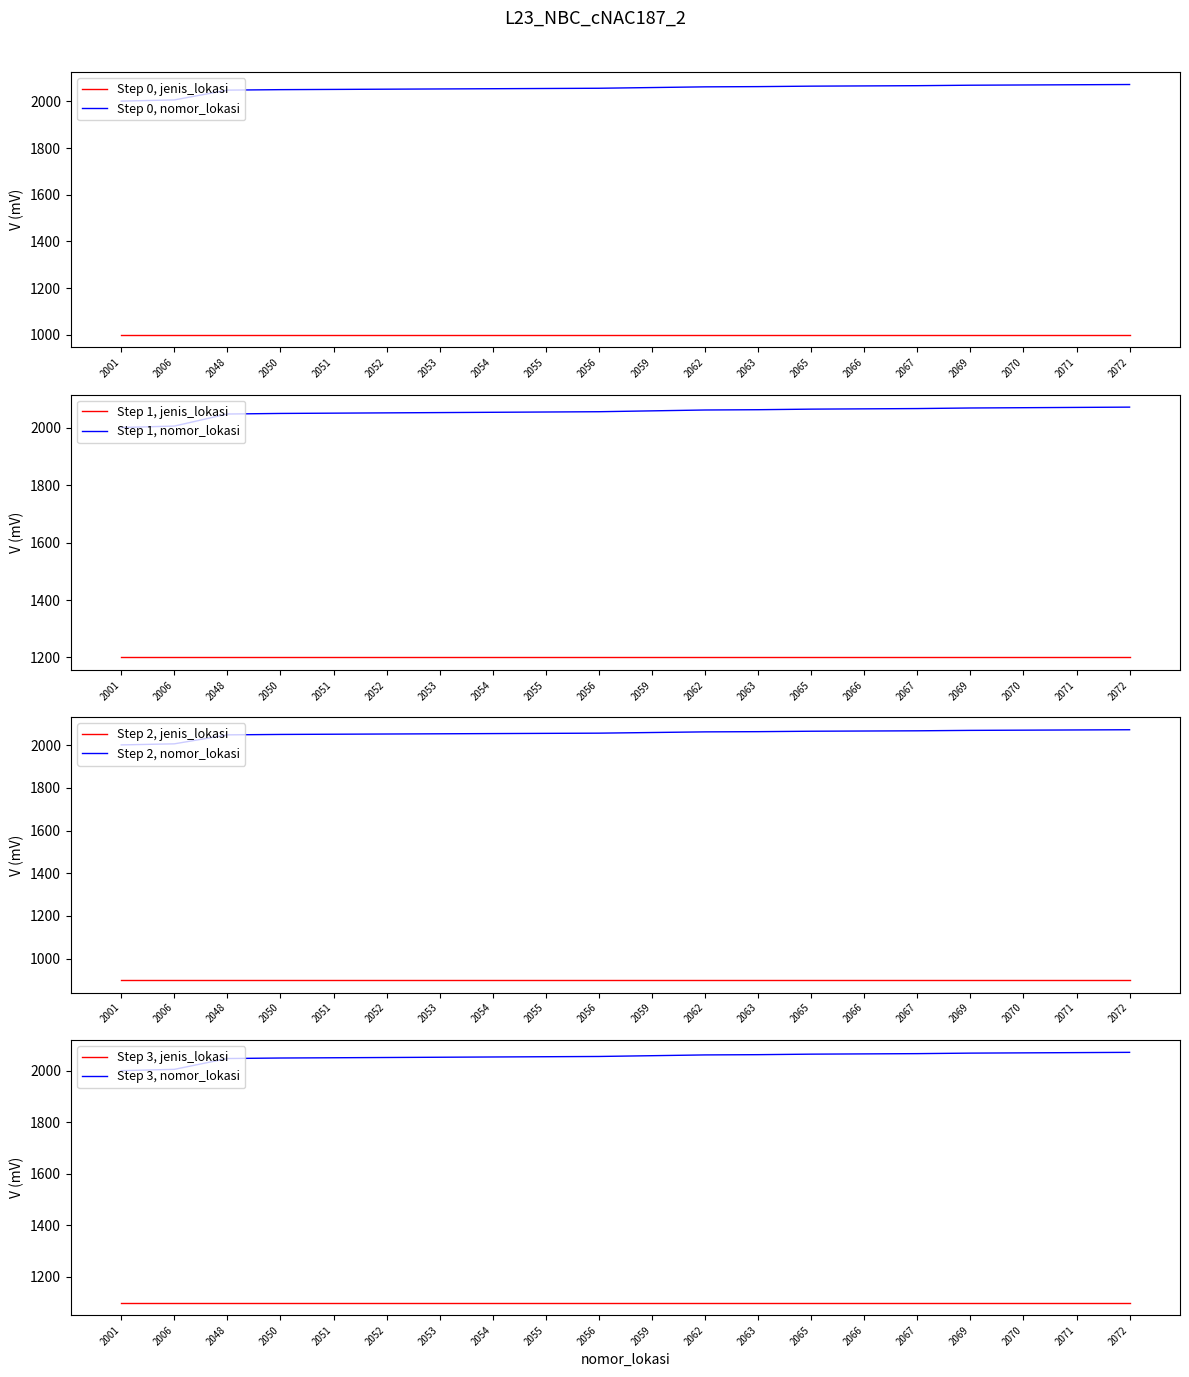

The value of Step 0, nomor_lokasi at 2053 is 2053. True or false?

True